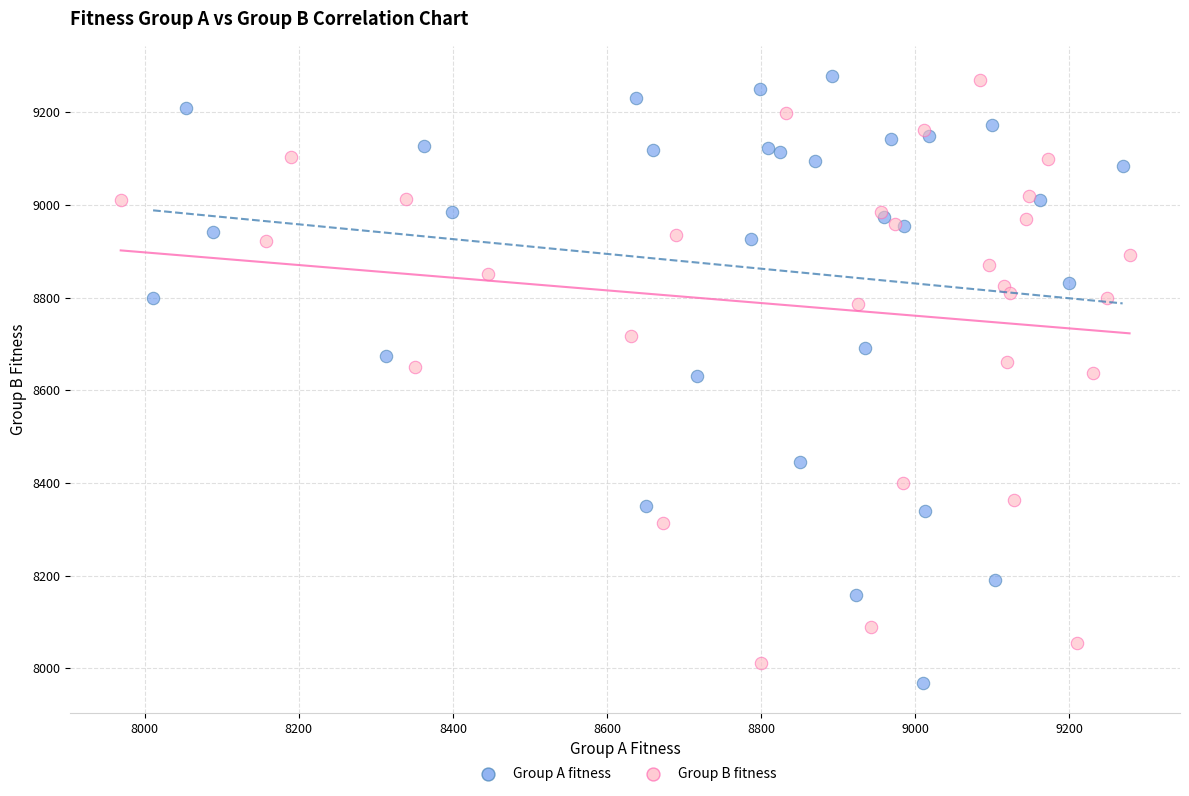

Which series contains the lowest Y value?

Group A fitness